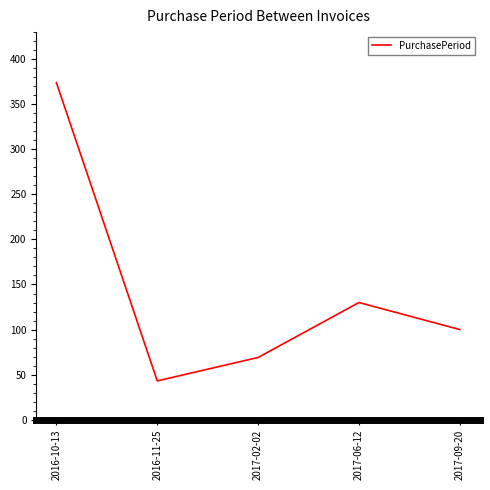

At which category does the chart reach its minimum across all series?

2016-11-25